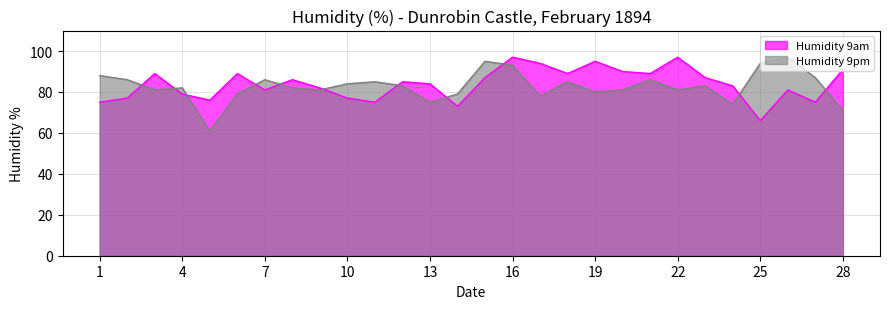

How many interior local valleys does the Humidity 9am series have?

8